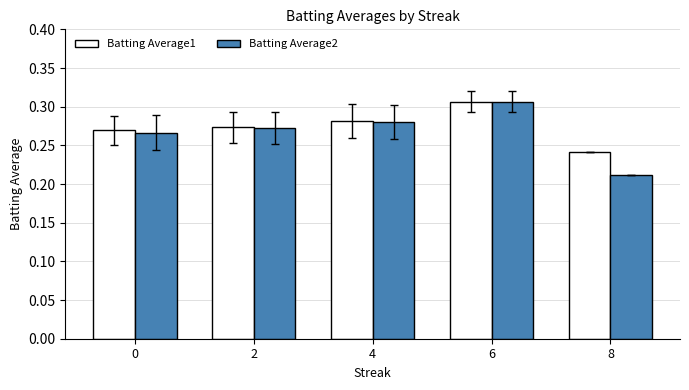

How many categories are shown in the chart?

5